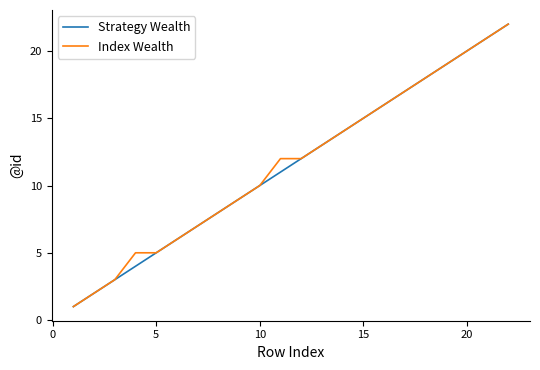

Which series has the largest range (max minus min)?

Strategy Wealth